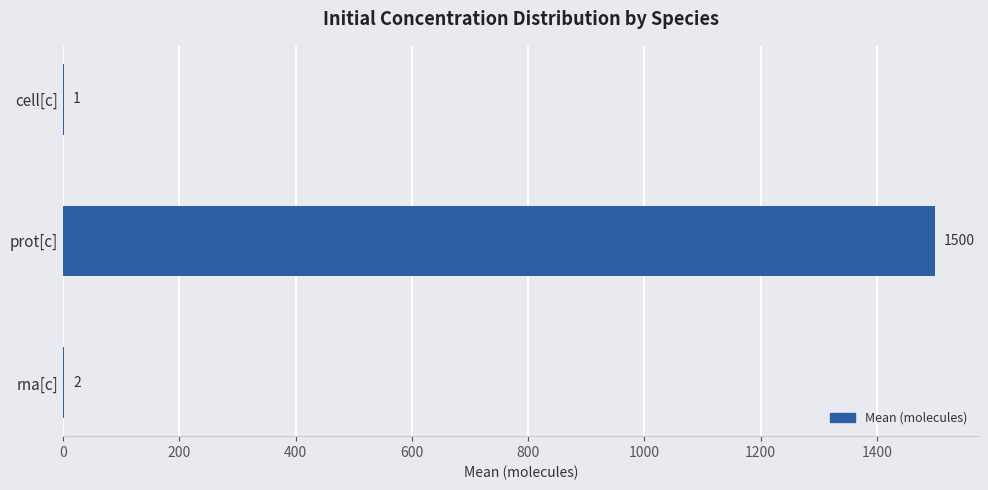

Reading bottom to top, extract all data points from this chart.

rna[c]=2	prot[c]=1500	cell[c]=1